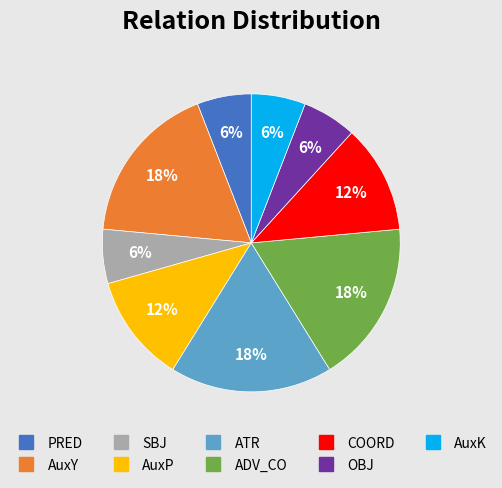

How many slices are in this pie chart?

9